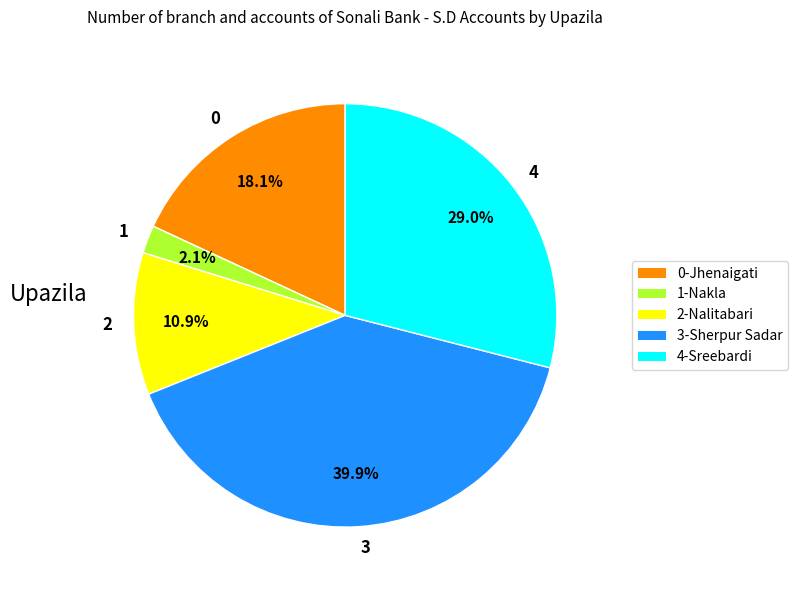

What is the largest slice in the pie chart?

3